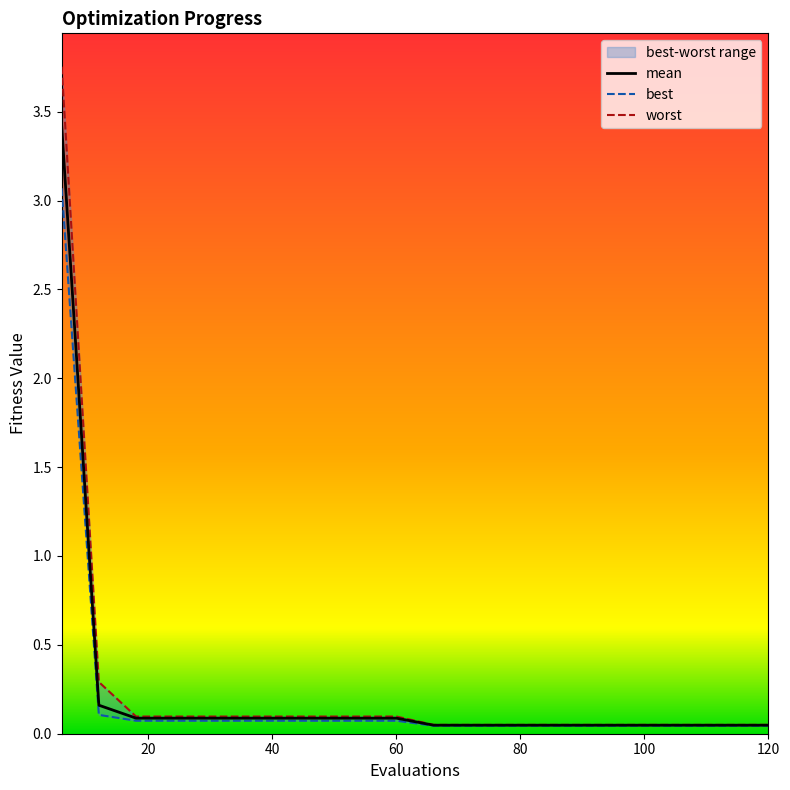

Rank the categories by best value from lowest to highest.

66, 72, 78, 84, 90, 96, 102, 108, 114, 120, 18, 24, 30, 36, 42, 48, 54, 60, 12, 6